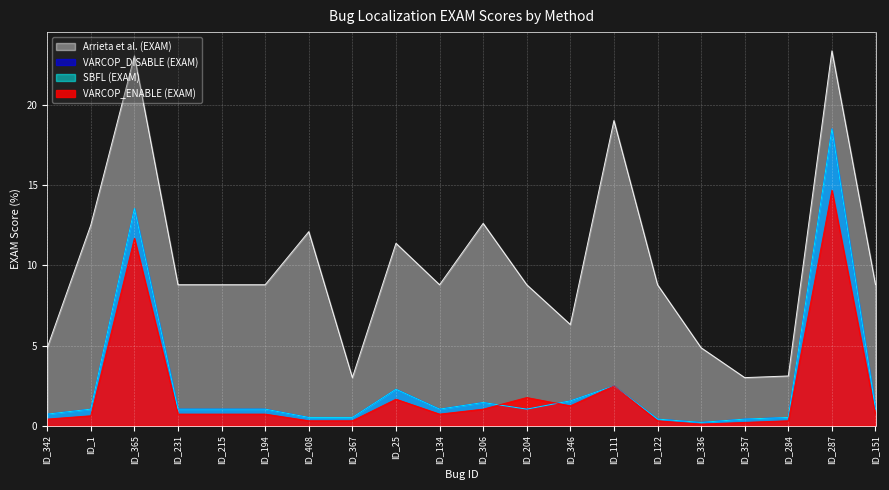

True or false: Arrieta et al. (EXAM) and VARCOP_DISABLE (EXAM) intersect in this chart.

False